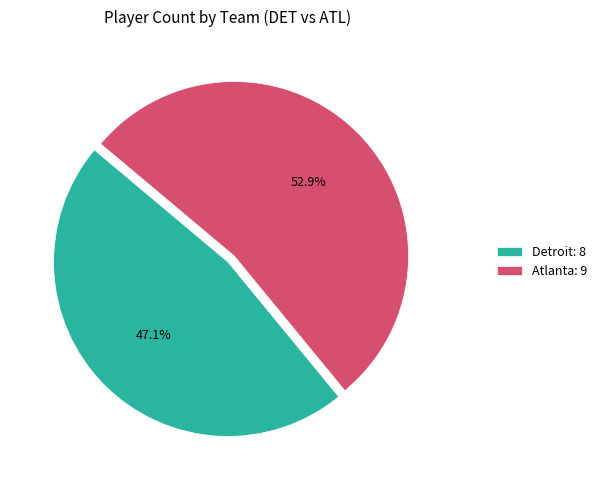

To the nearest percent, what portion does Atlanta represent?

53%